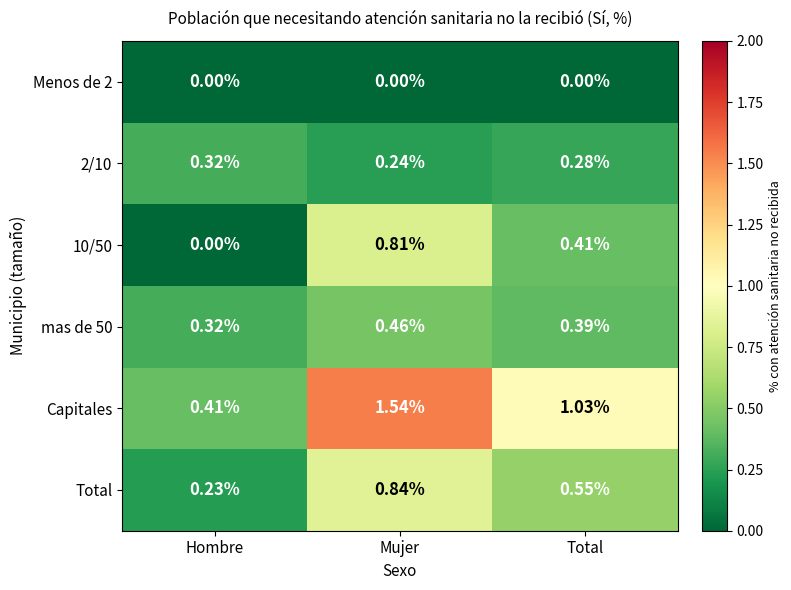

Which series has the widest spread of values?

Capitales